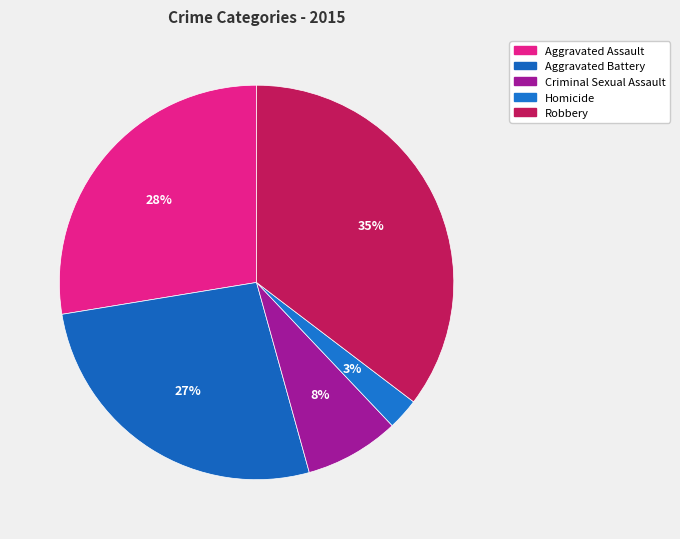

Which category has the smallest portion of the pie?

Homicide